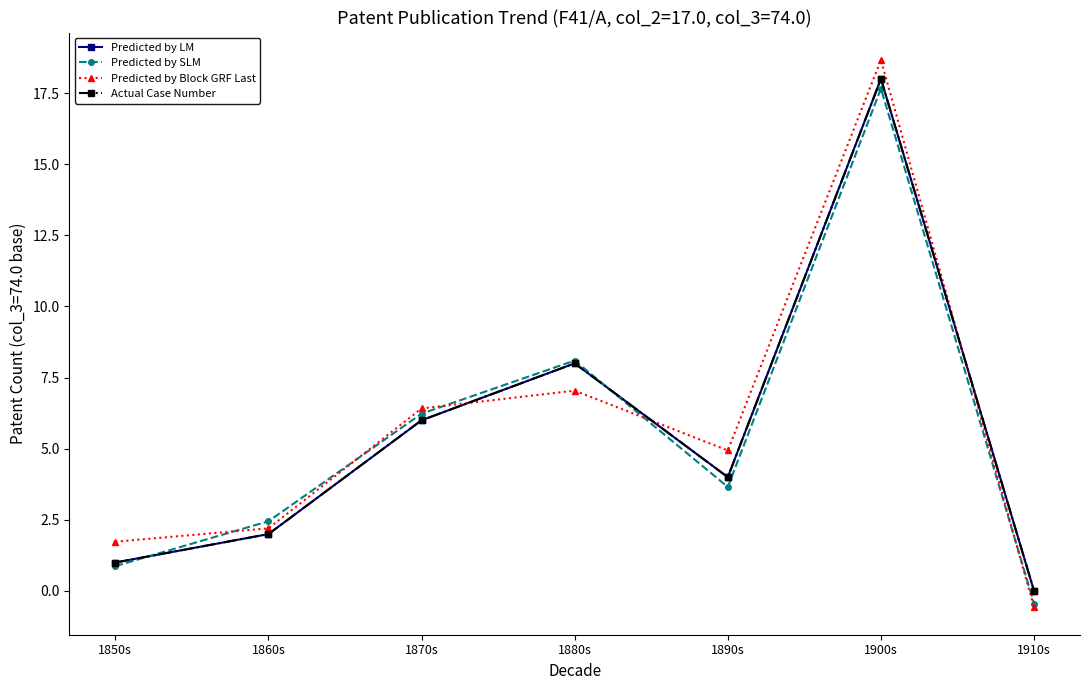

What value does the Predicted by SLM series have at 1890s?

3.7